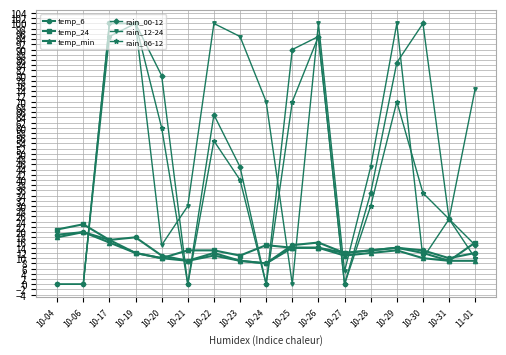

After their last crossing, which series has the higher values: rain_12-24 or temp_24?

rain_12-24